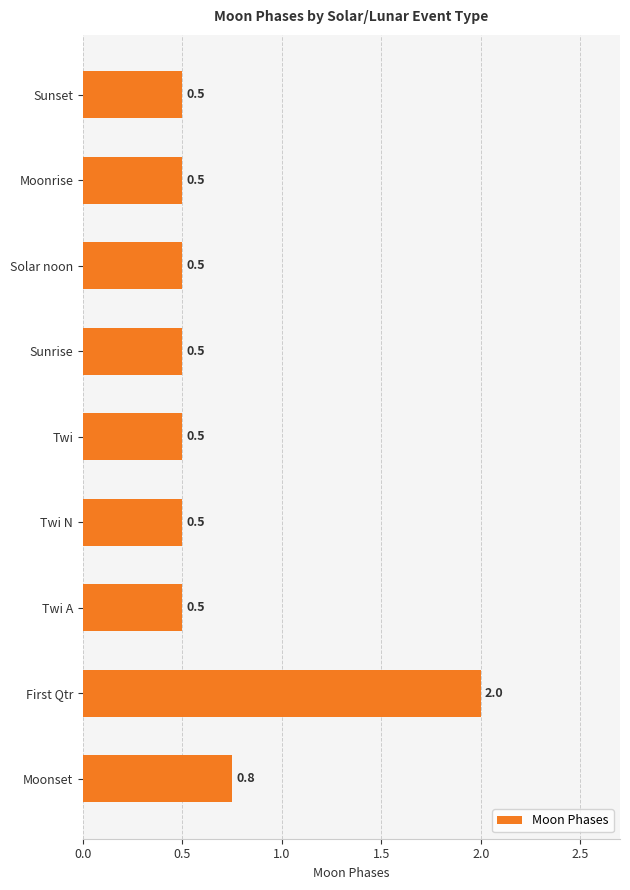

Which category has the highest value across all series?

First Qtr